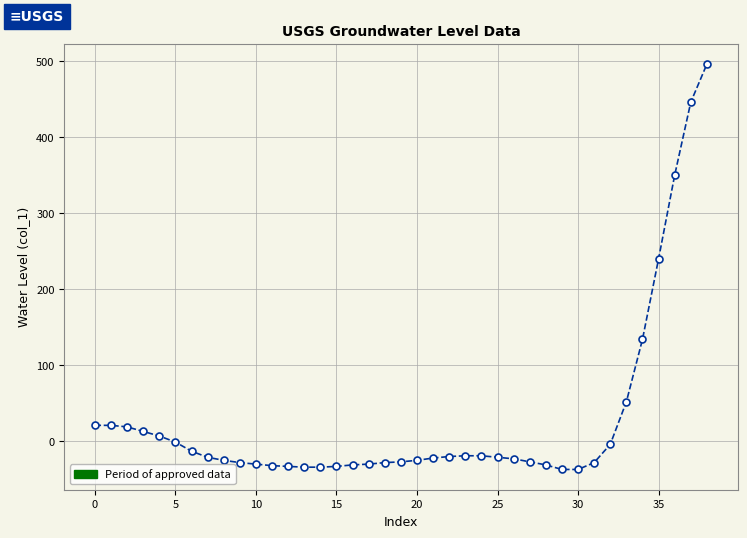

What is the minimum value shown in the chart?

-37